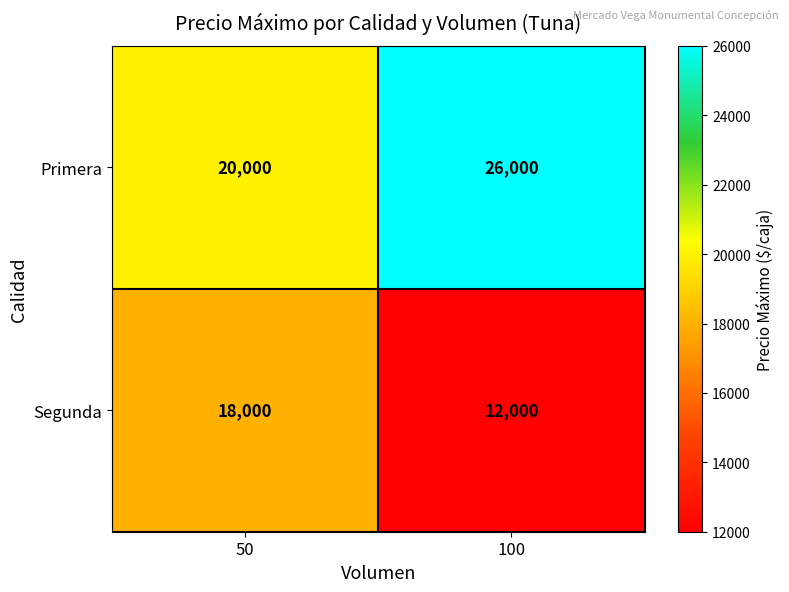

What is the difference between the maximum and minimum values in the Primera series?

6000